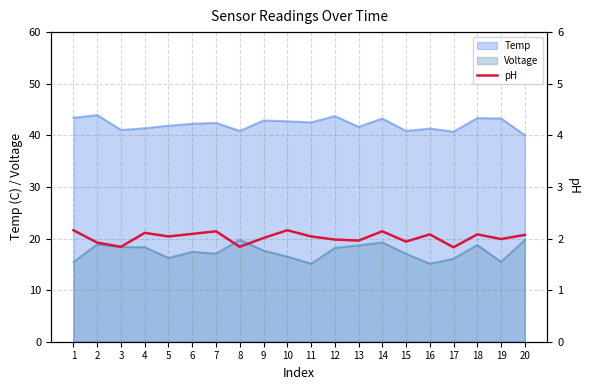

True or false: there are more than 1 points higher than both neighbors.

True